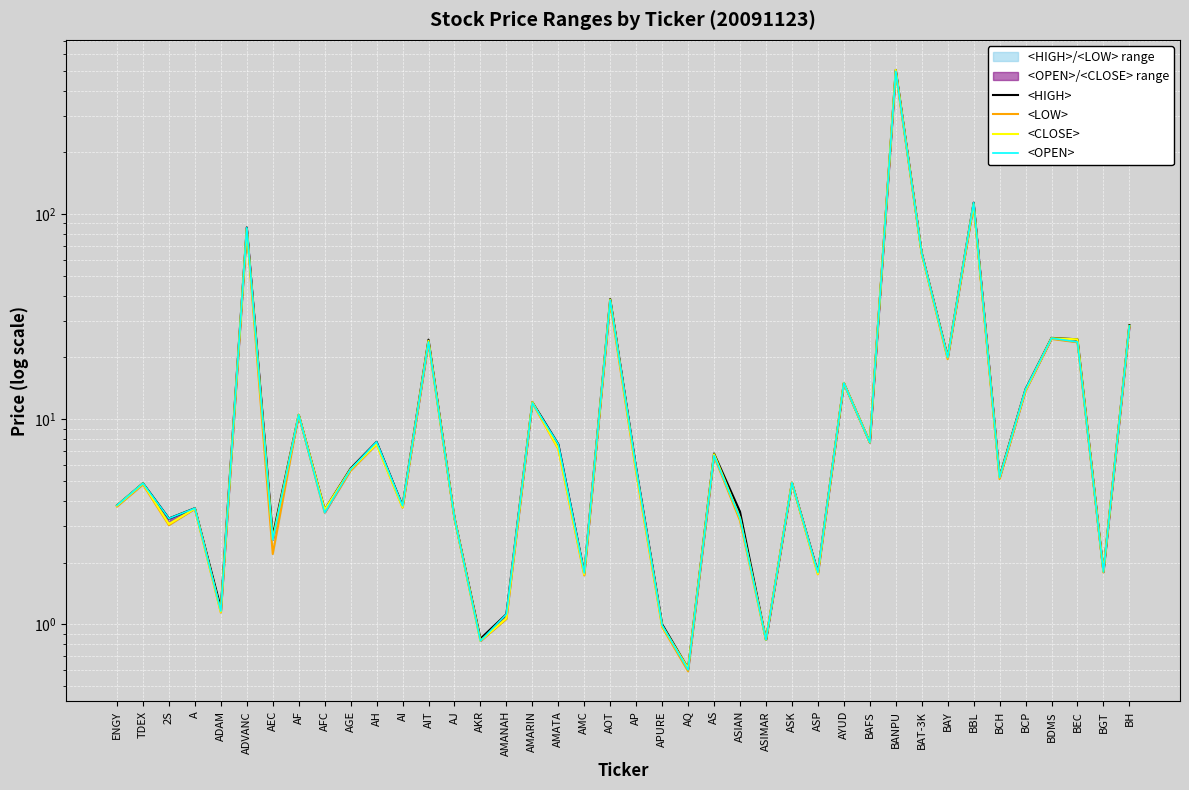

The value of <HIGH> at ASK is 4.9. True or false?

True